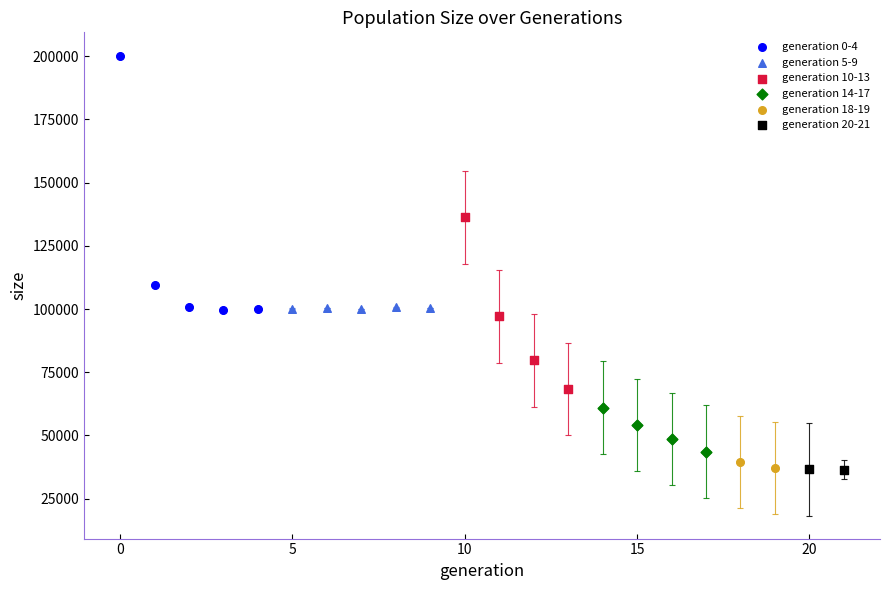

What are all the series names shown in the legend?

generation 0-4, generation 5-9, generation 10-13, generation 14-17, generation 18-19, generation 20-21